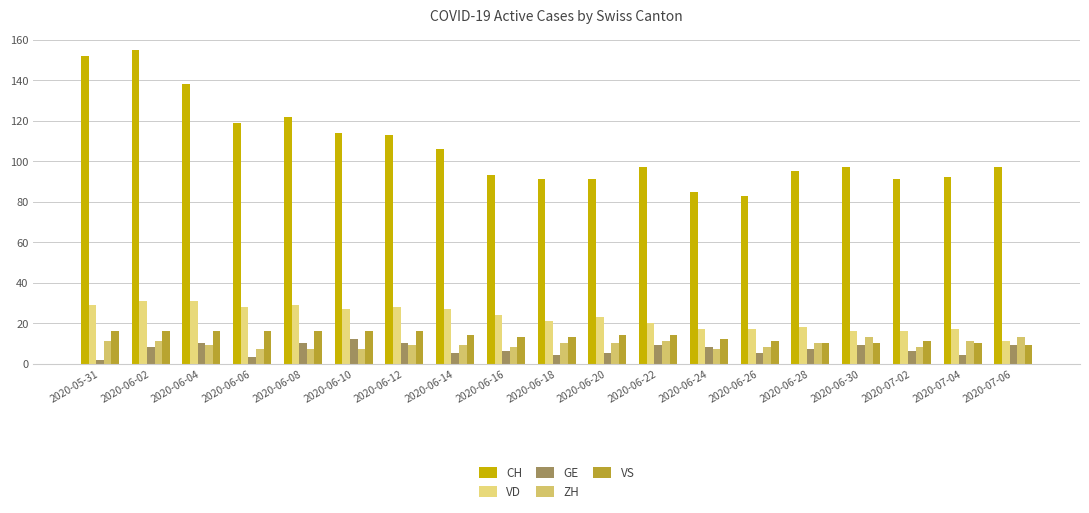

Rank the series by their maximum value, from highest to lowest.

CH, VD, VS, ZH, GE